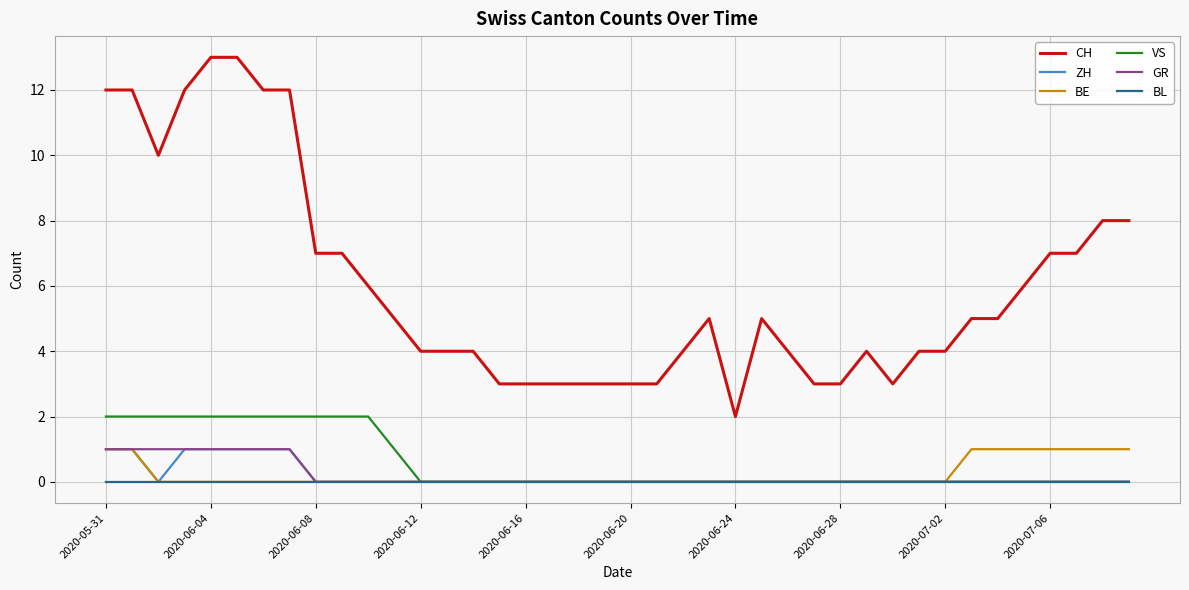

Is this an area chart (filled region under the line)?

No